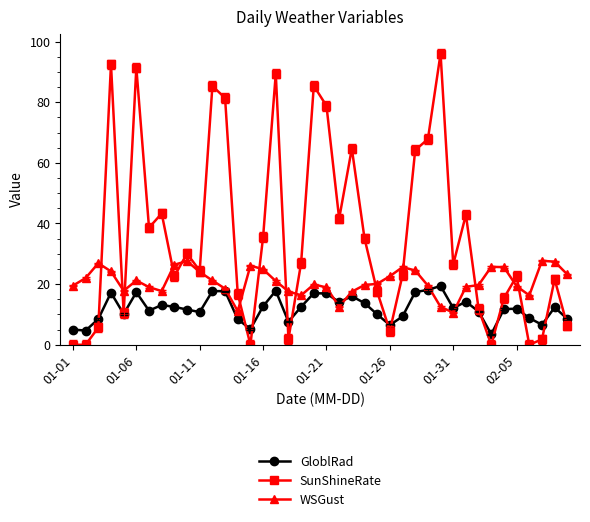

Rank the series by their maximum value, from lowest to highest.

GloblRad, WSGust, SunShineRate